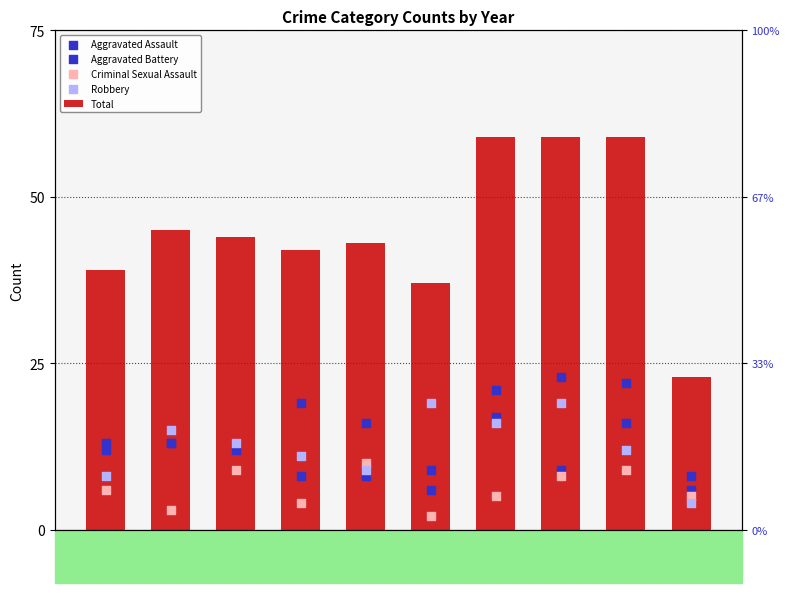

At how many categories does at least one series exceed 30?

9